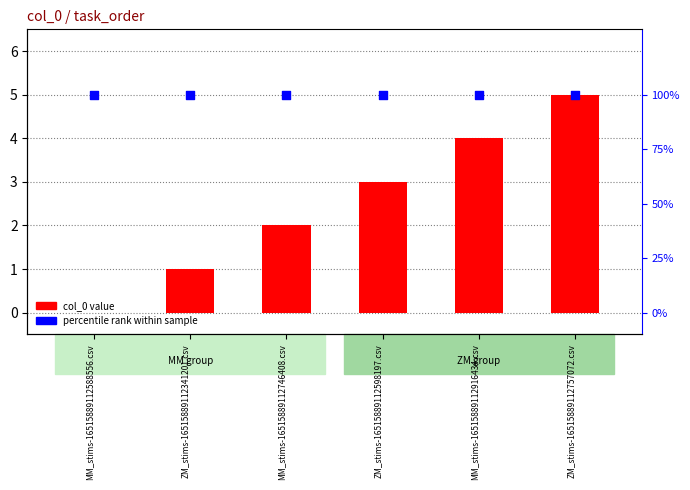

At how many categories does at least one series exceed 1?

4